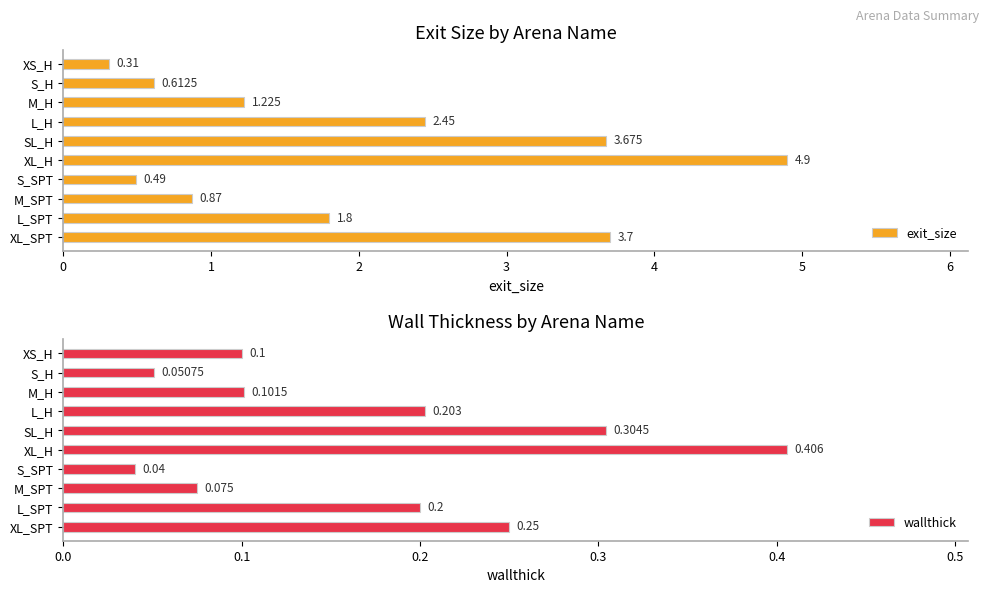

What is the difference between the second highest and minimum values in the wallthick series?

0.3